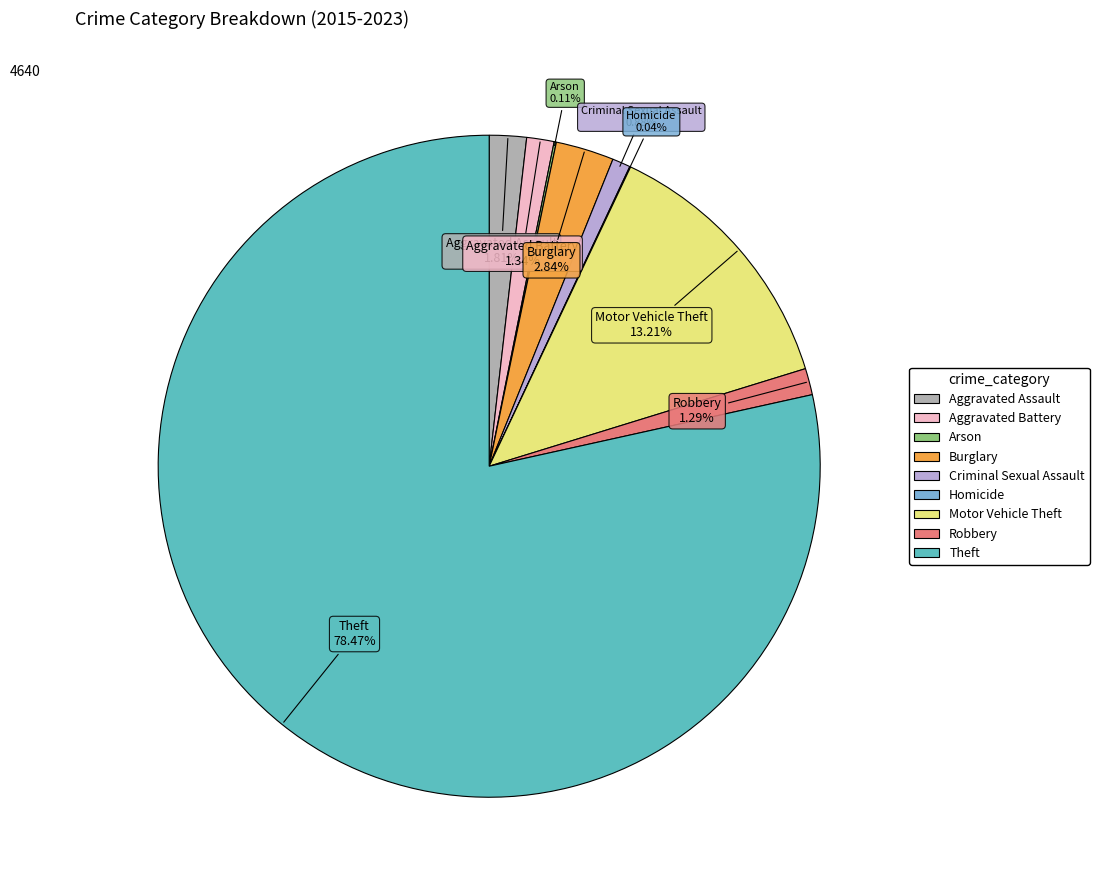

The Motor Vehicle Theft slice represents 26% of the pie. True or false?

False